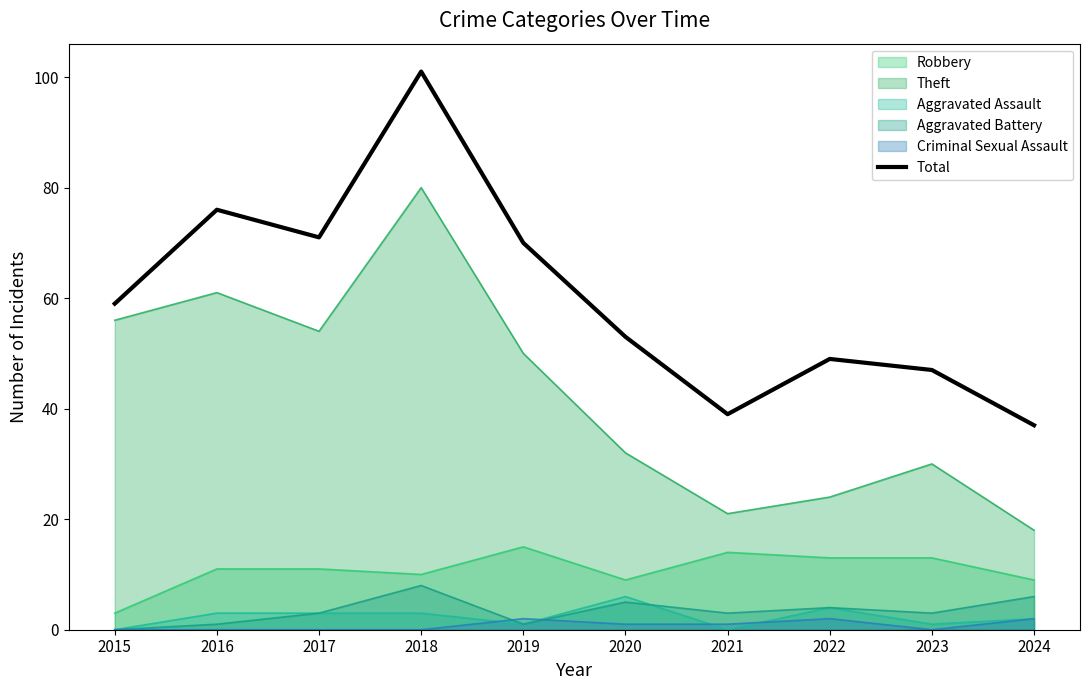

Count the number of values greater than 59.

4